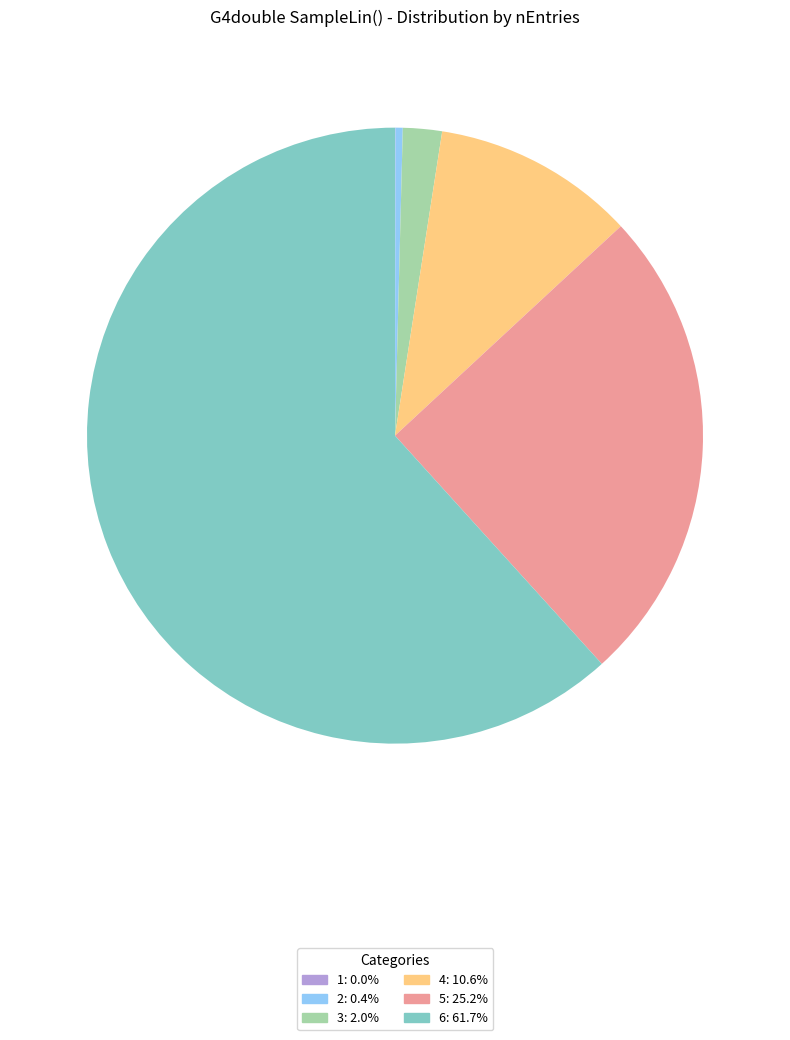

Which slice is the largest?

6